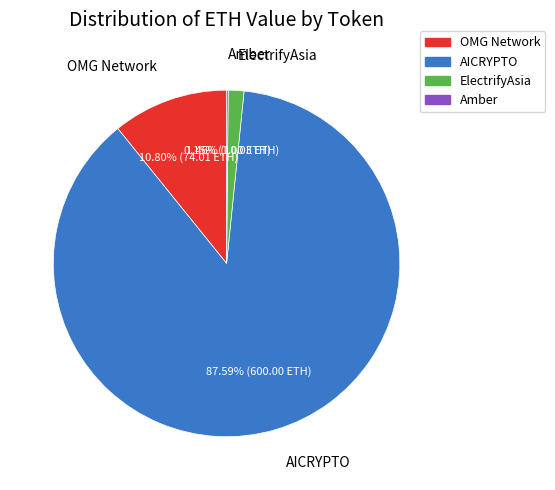

Which category accounts for the majority?

AICRYPTO